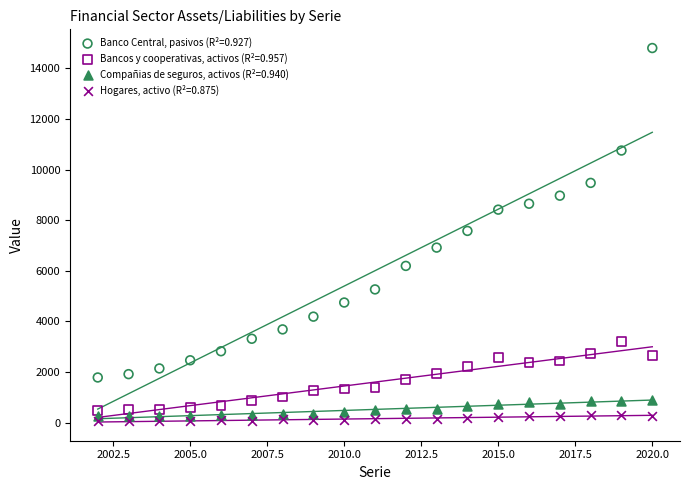

Across all data points, what is the range of X values (max minus min)?

18